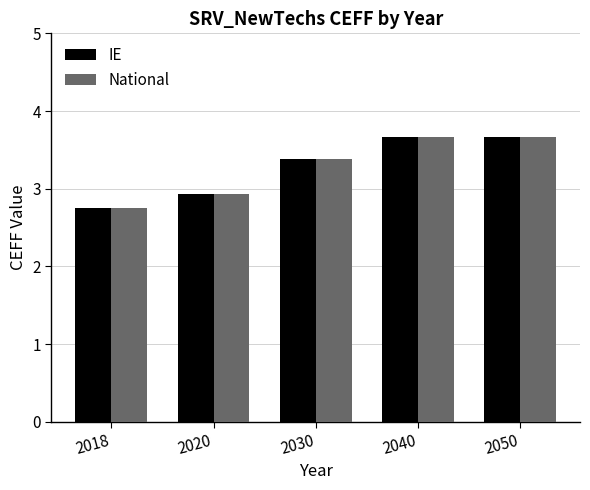

Reading left to right, extract all data points from this chart.

IE: 2.7	2.9	3.4	3.7	3.7
National: 2.7	2.9	3.4	3.7	3.7